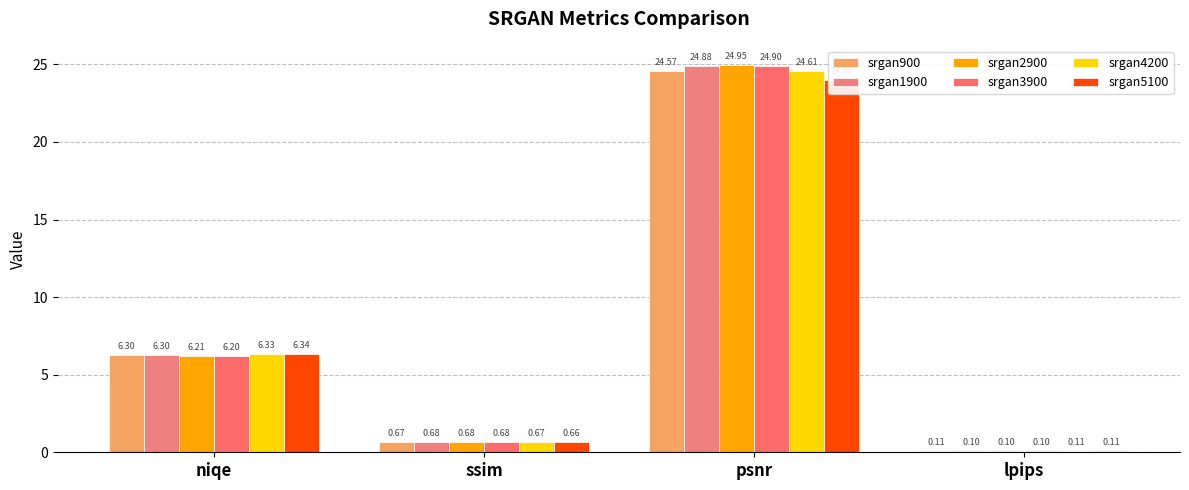

Reading left to right, what are all the values shown in this chart?

srgan900: 6.3	0.7	24.6	0.1
srgan1900: 6.3	0.7	24.9	0.1
srgan2900: 6.2	0.7	24.9	0.1
srgan3900: 6.2	0.7	24.9	0.1
srgan4200: 6.3	0.7	24.6	0.1
srgan5100: 6.3	0.7	24.0	0.1